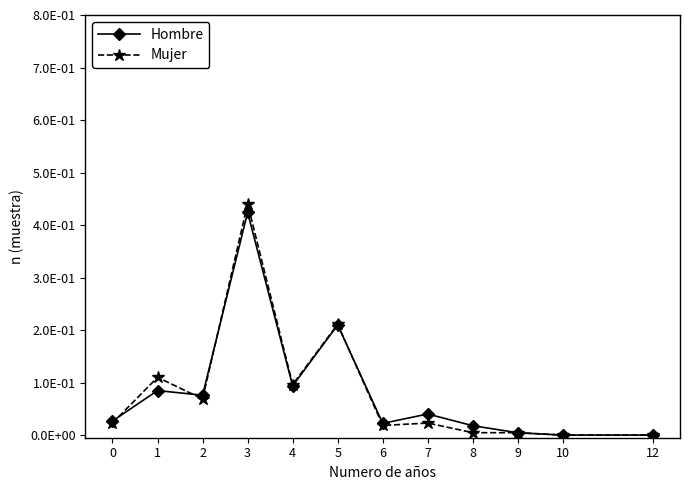

Between 0 and 2, which is larger?

2